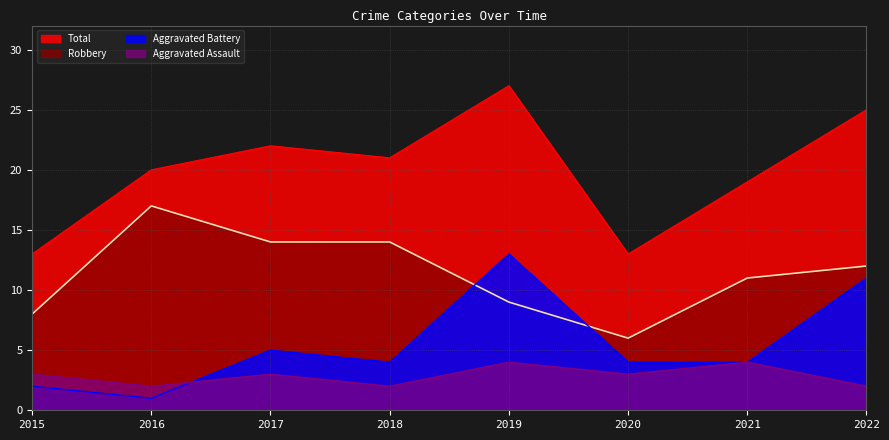

Which series changed the most between 2015 and 2022?

Total